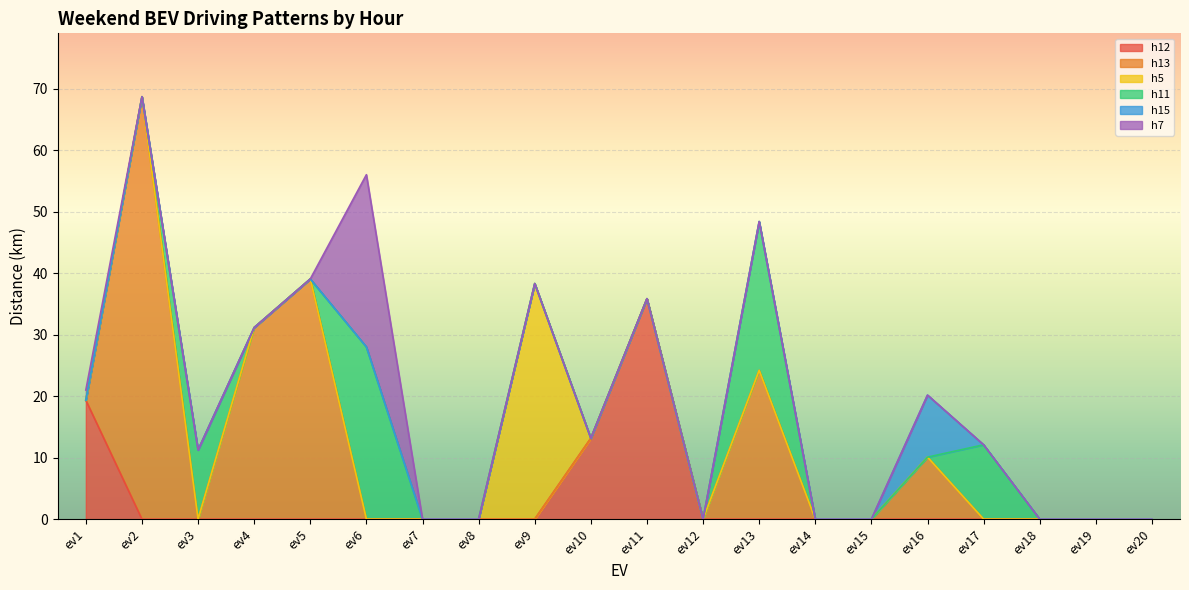

Is it true that h12 equals -20.4 at ev20?

False